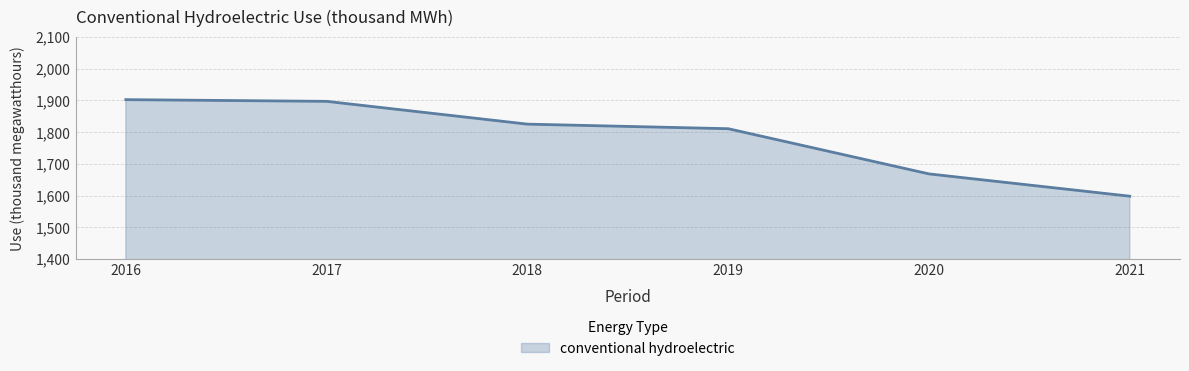

What value does the data have at 2016?

1902.6